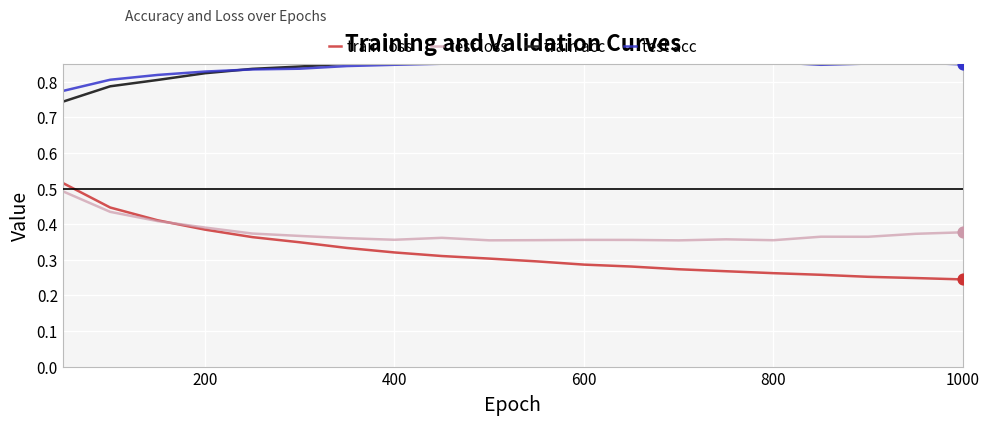

True or false: train loss and test acc intersect in this chart.

False